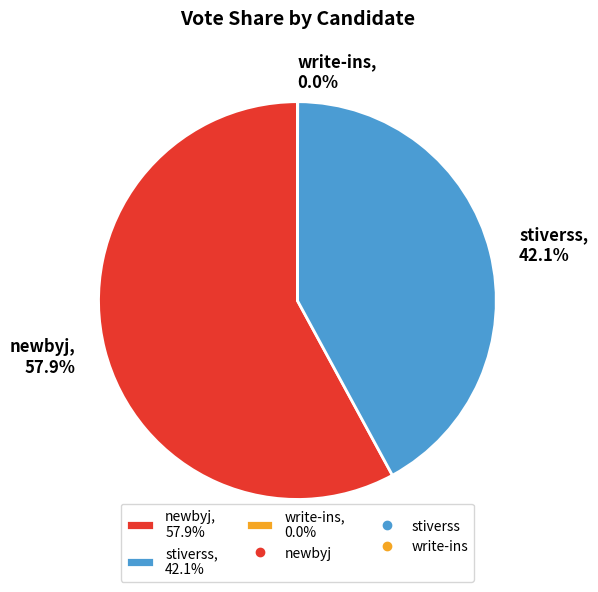

Between stiverss and newbyj, which is larger?

newbyj